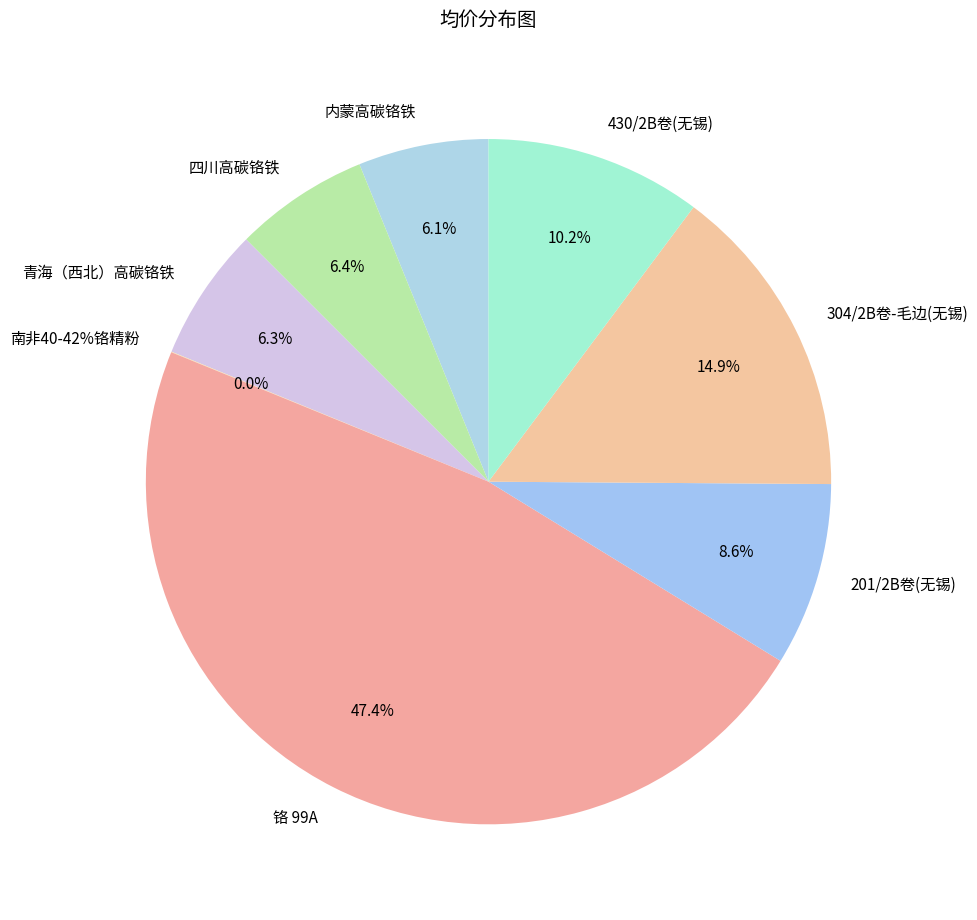

To the nearest percent, what percentage of the pie is 304/2B卷-毛边(无锡)?

15%